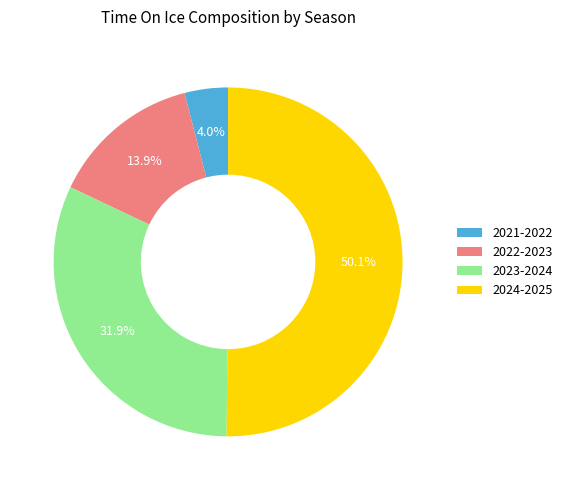

Which category has the biggest portion of the pie?

2024-2025